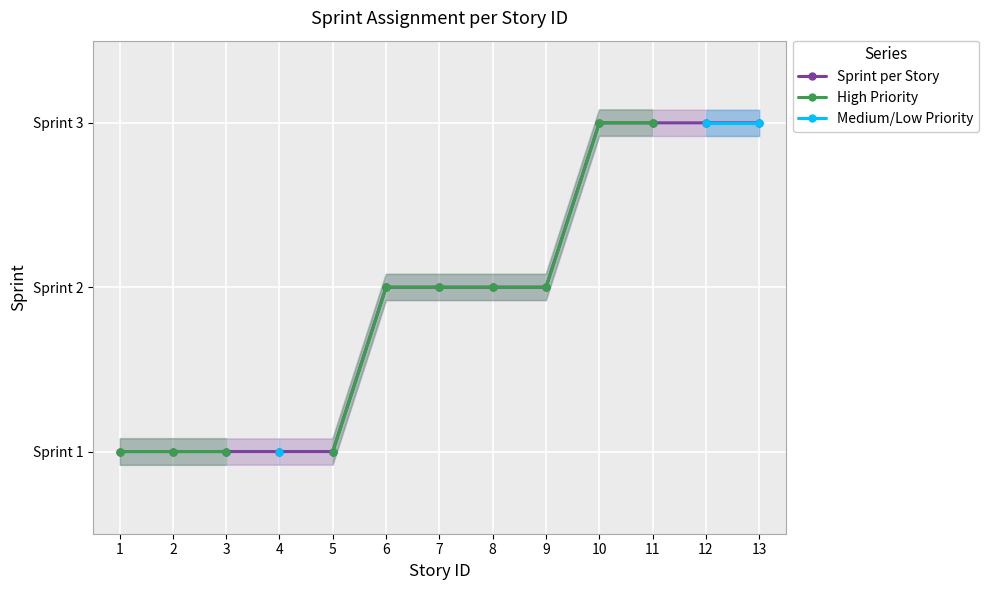

At which label is High Priority closest to 2?

6